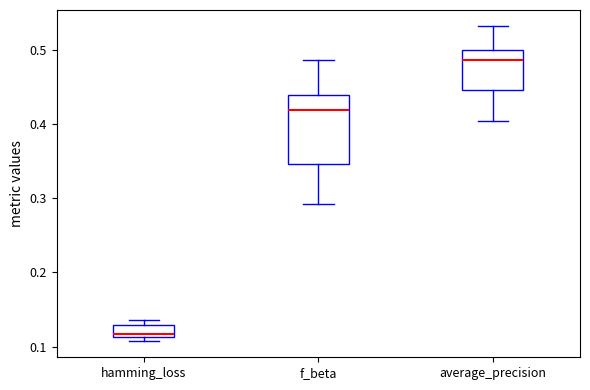

Which box's median line is the lowest?

hamming_loss